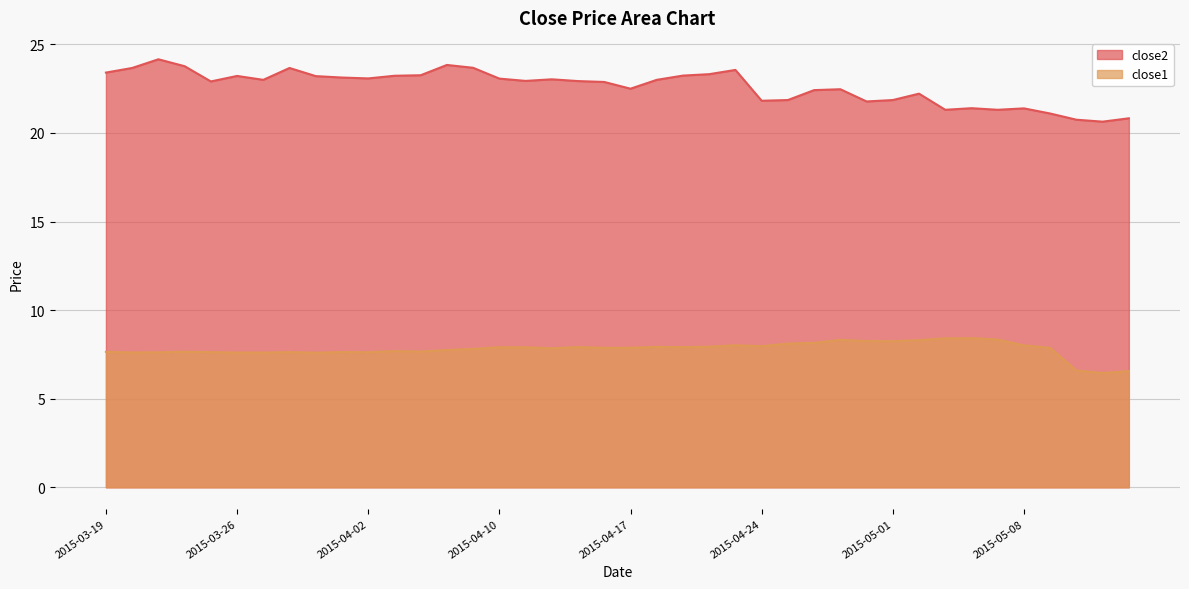

Rank the series at 2015-04-15 from highest to lowest value.

close2, close1